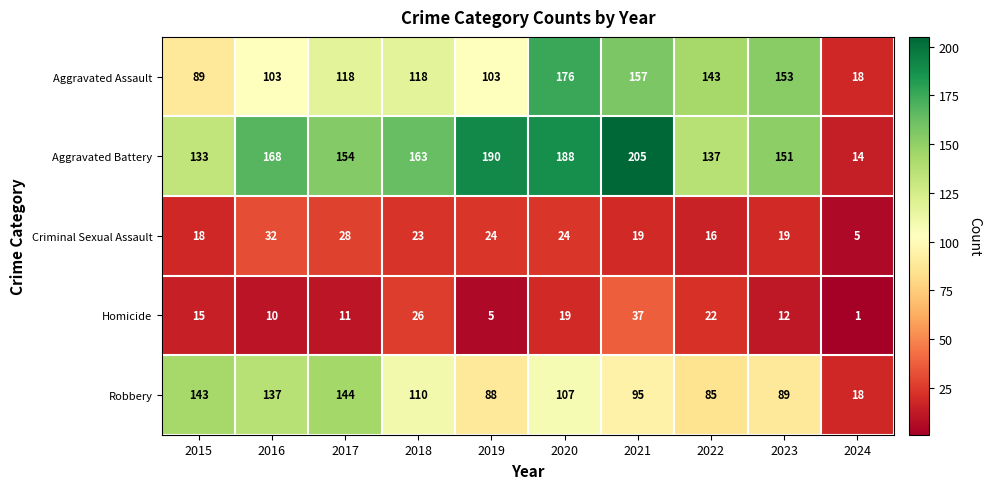

Between 2015 and 2018, which series saw the biggest shift?

Robbery